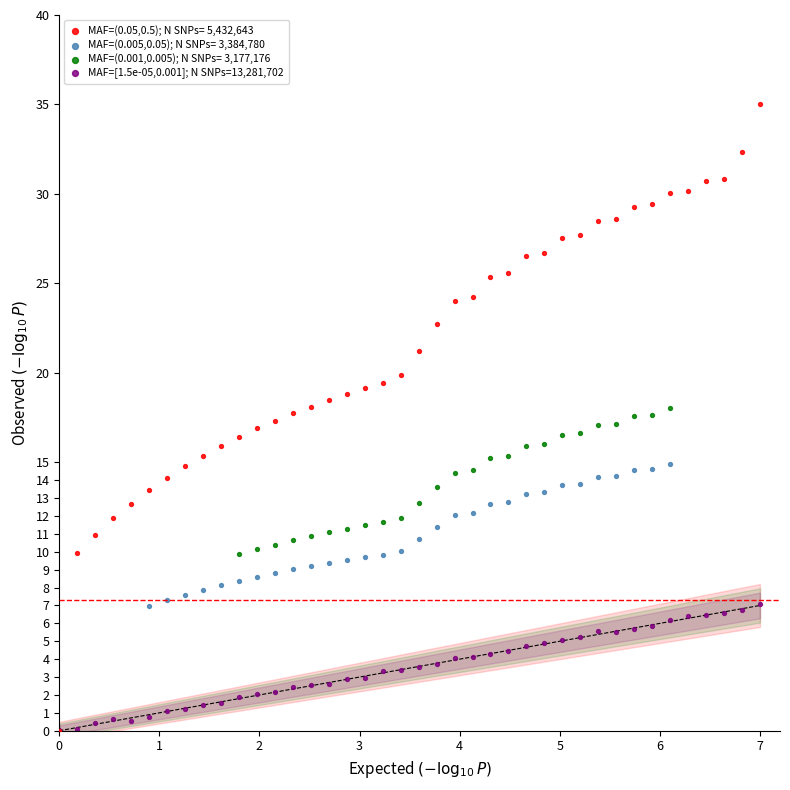

Which series reaches the maximum Y coordinate?

MAF=(0.05,0.5); N SNPs= 5,432,643